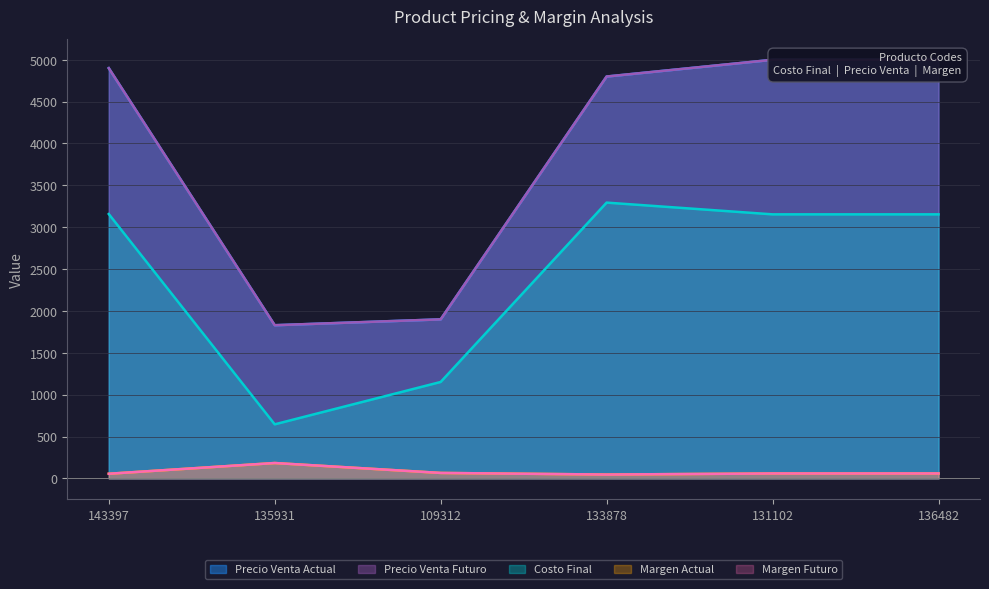

Is it true that precio_venta_actual equals 4999.0 at 136482?

True